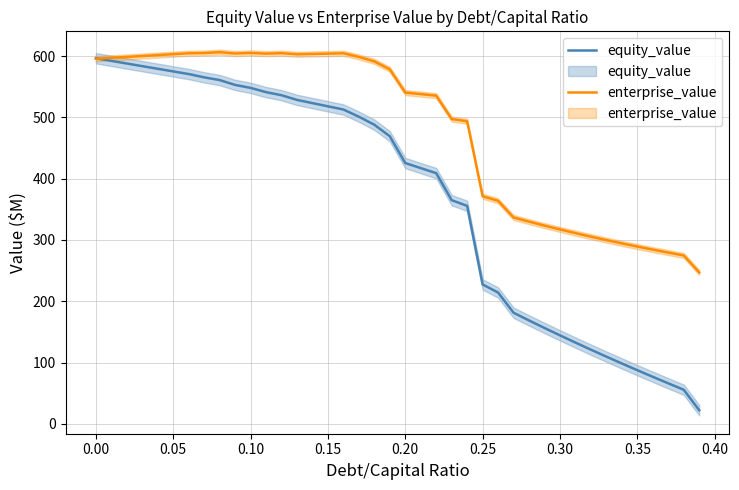

Does the chart display data point markers on the line(s)?

No